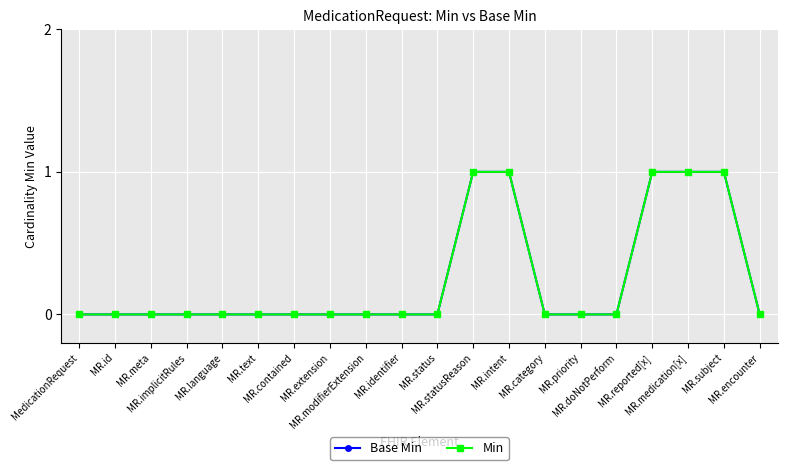

Is the value of Base Min at MR.modifierExtension greater than the value of Min at MR.implicitRules?

No